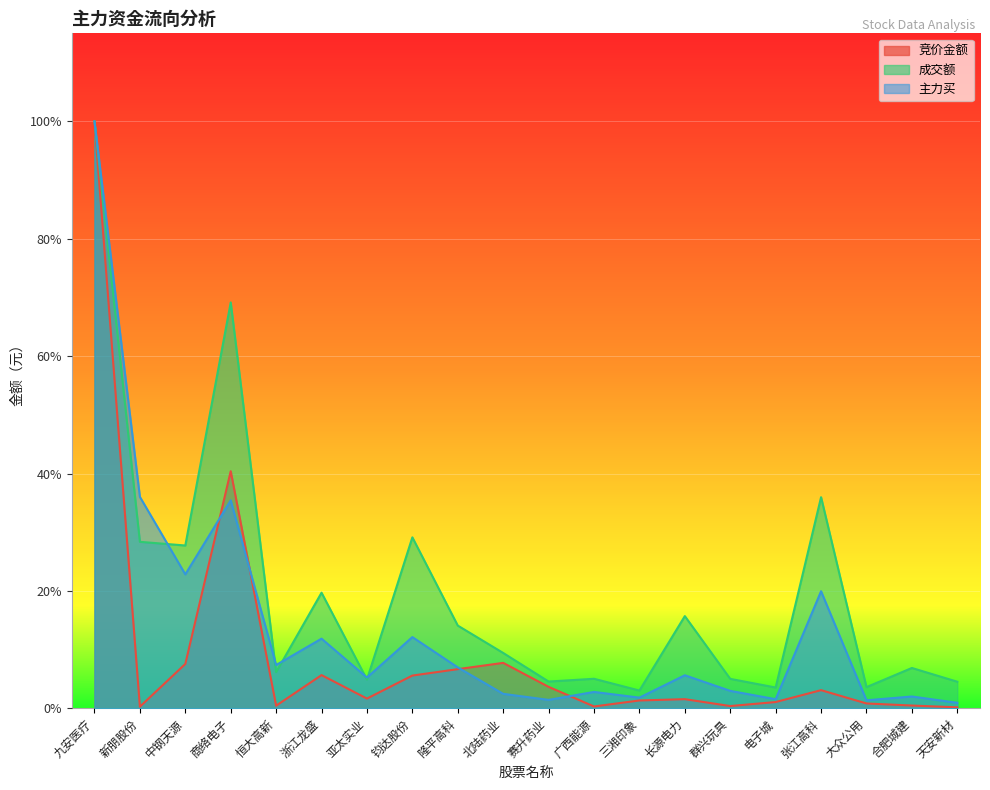

What is the sum of the 成交额 values at 合肥城建 and 商络电子?

0.8